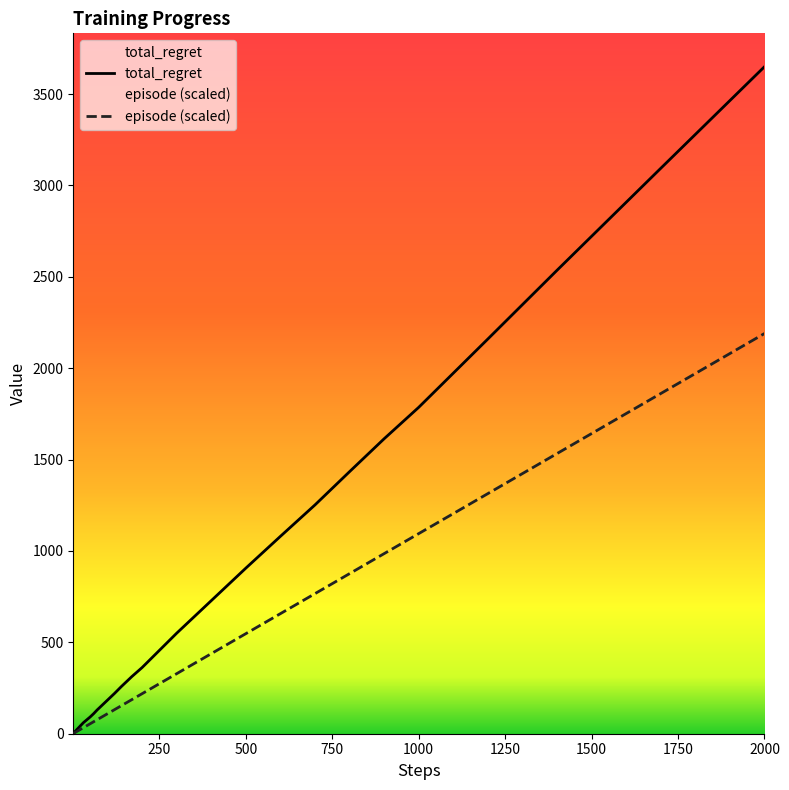

Which series has the largest range (max minus min)?

total_regret